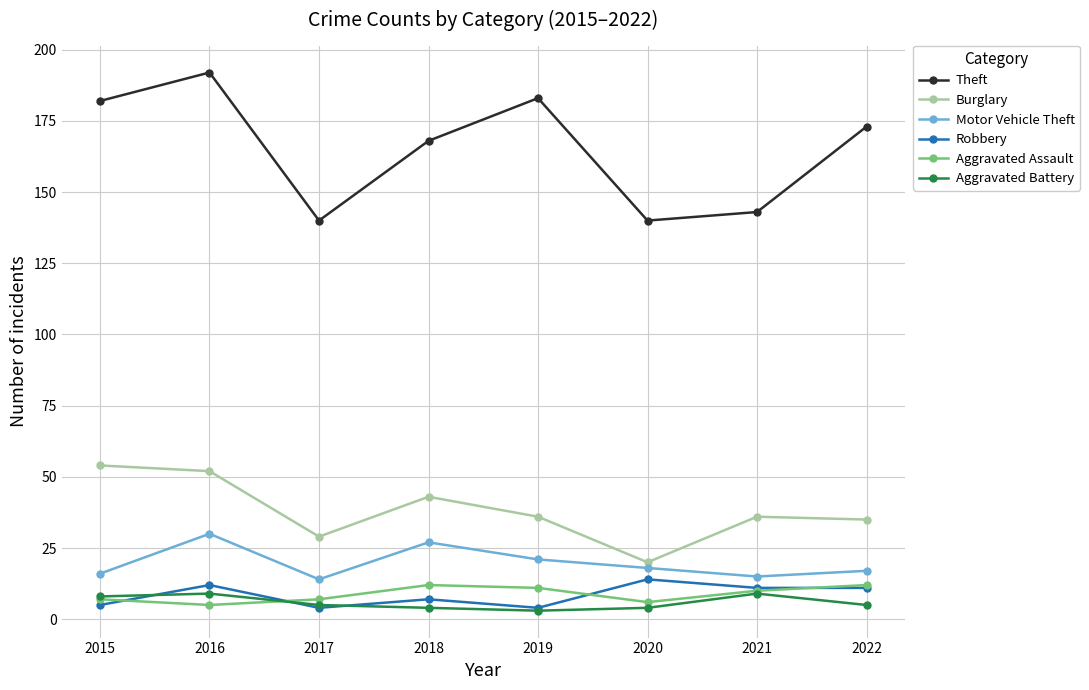

What is the average value of the Burglary series?

38